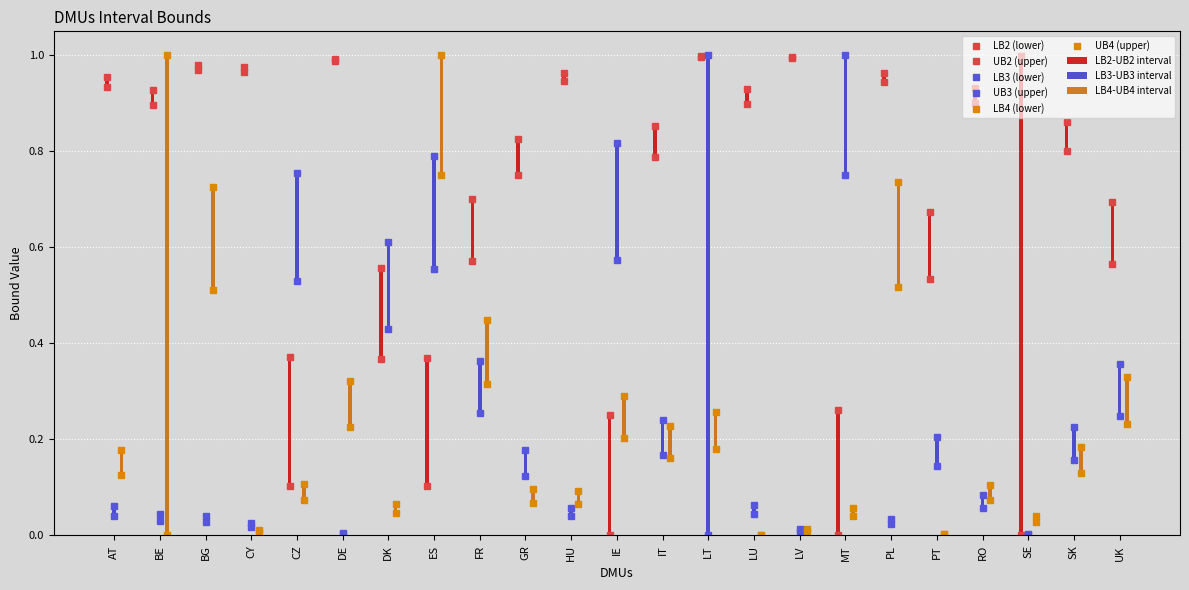

Is it true that UB4 equals 0.3 at UK?

True